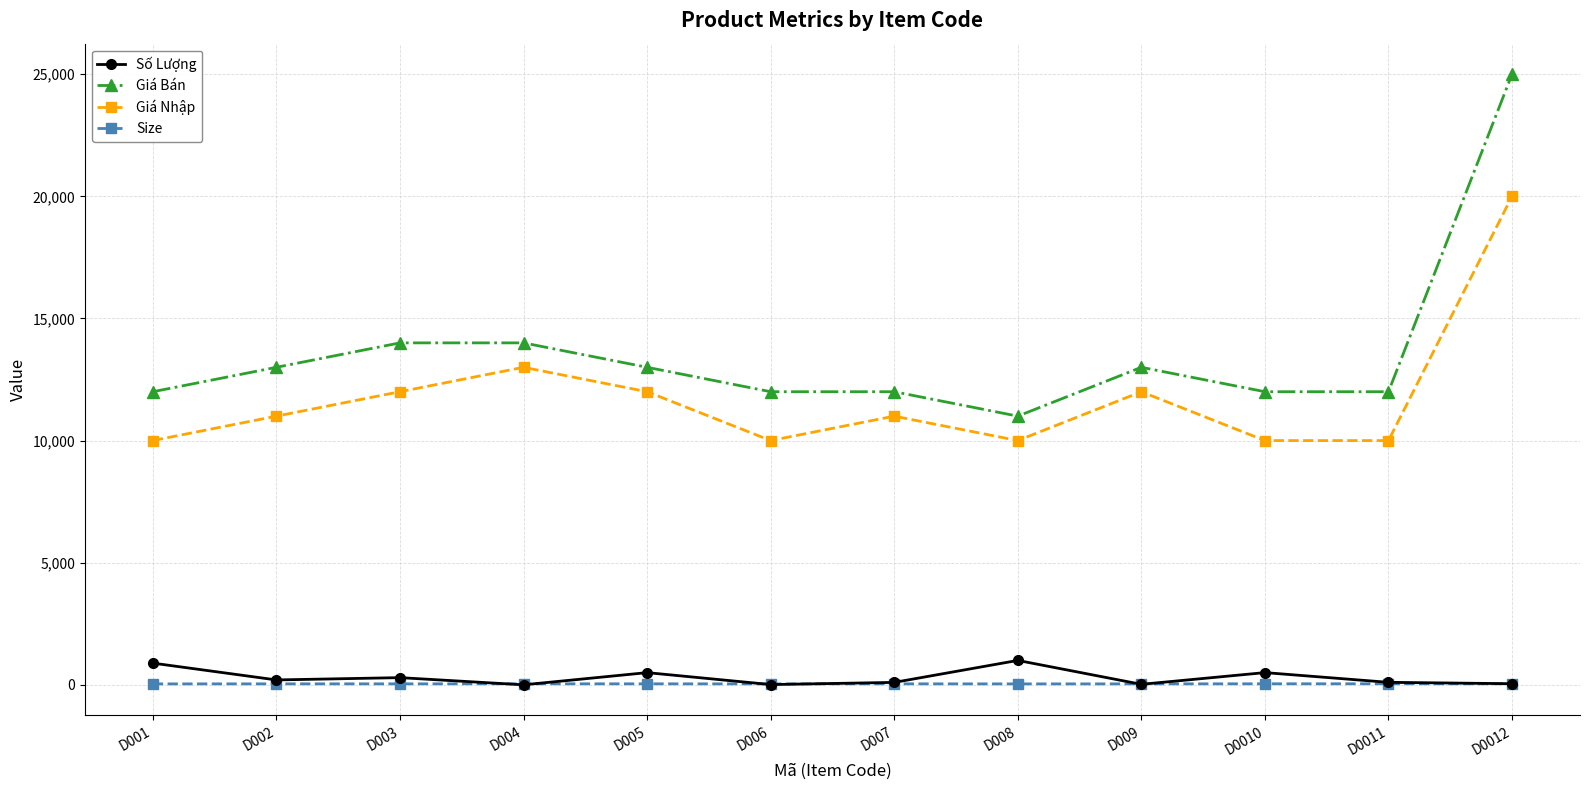

Count the number of categories in the chart.

12